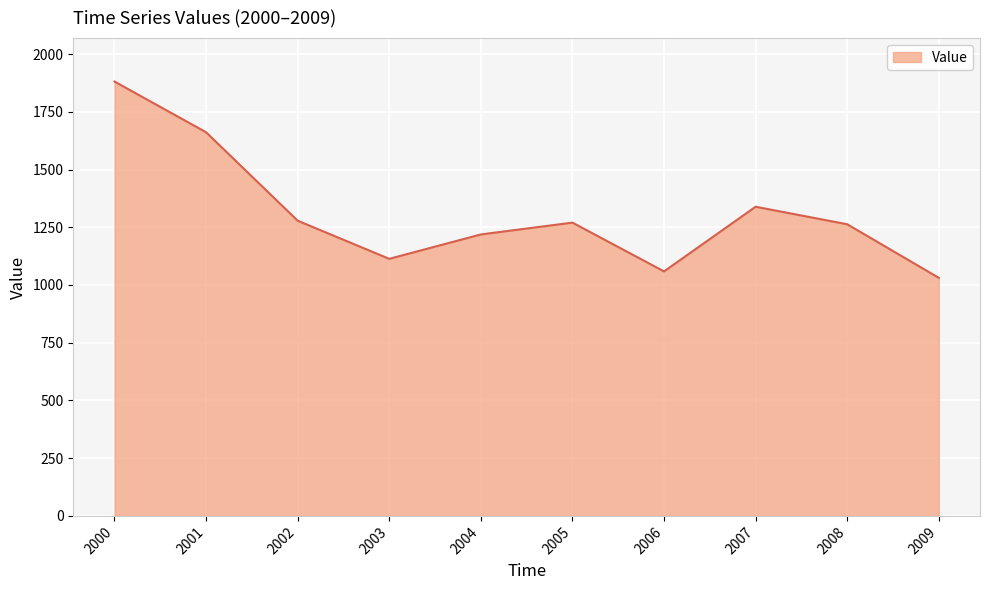

True or false: the data shows 1218.8 at 2004.

True